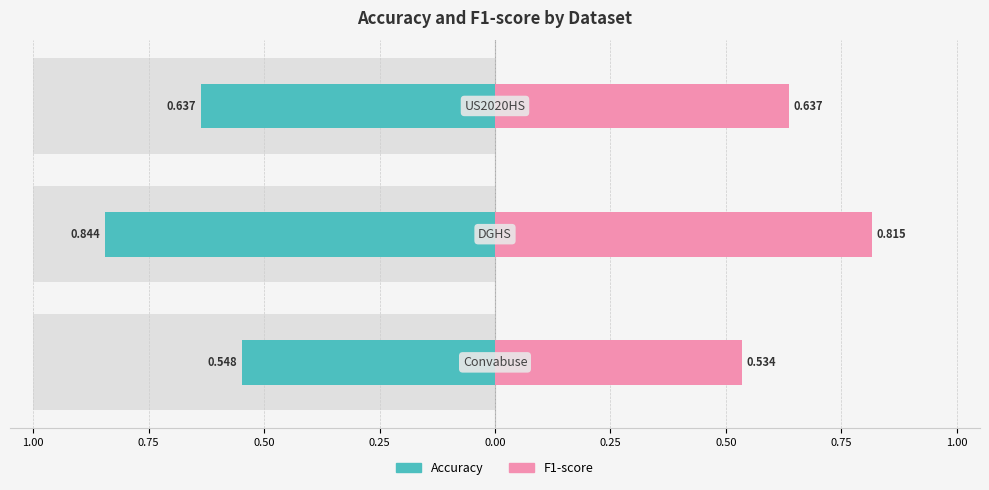

Rank the series at 1.00 from highest to lowest value.

F1-score, Accuracy